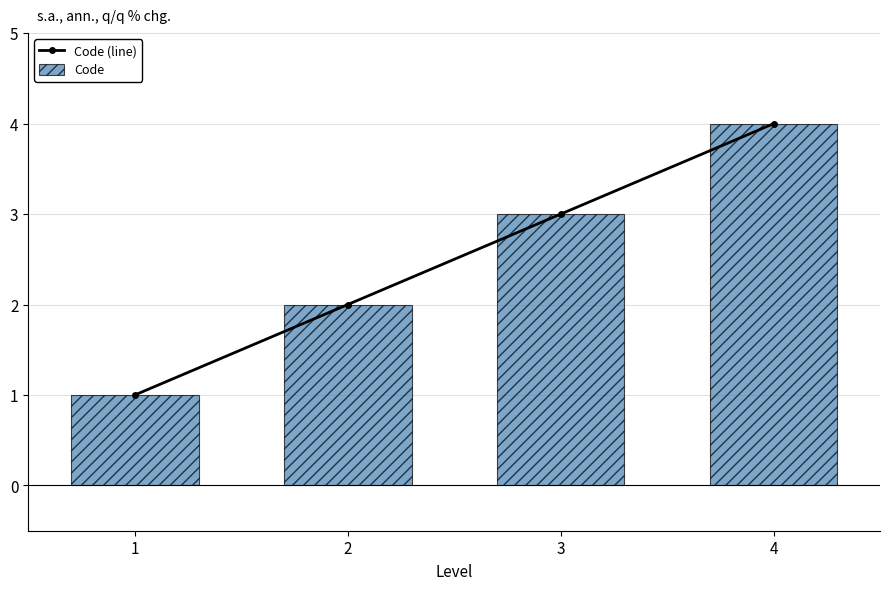

Does the chart contain any negative values?

No